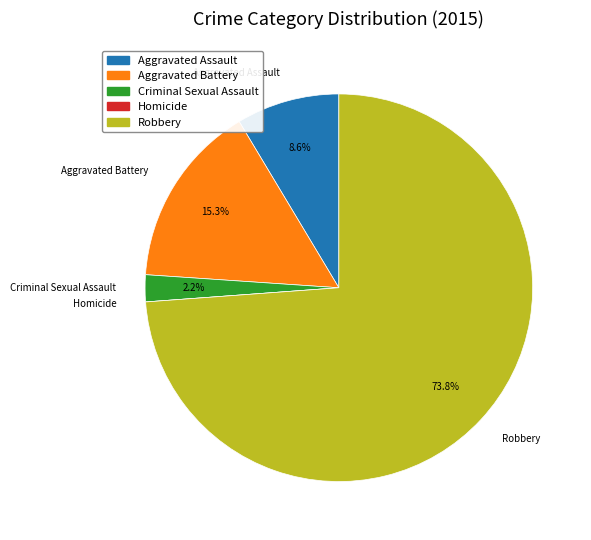

Which category accounts for the majority?

Robbery